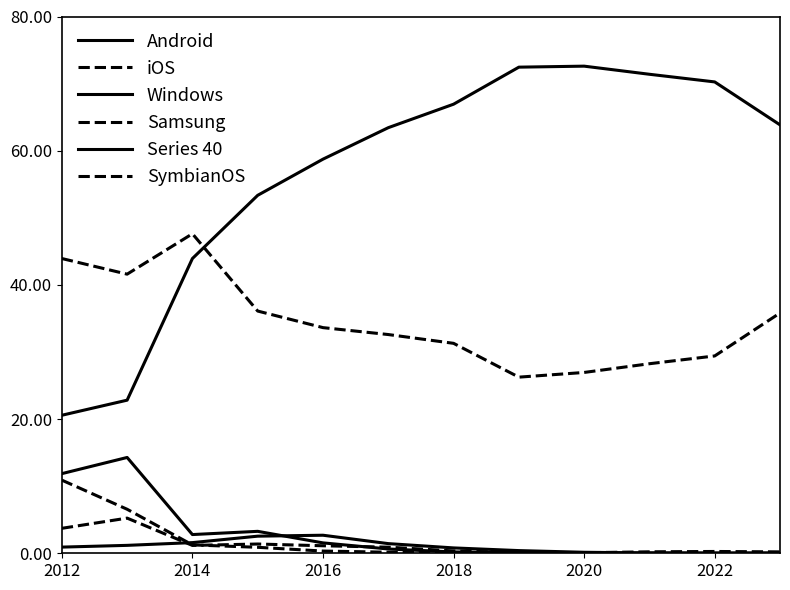

How many lines are shown in the chart?

6